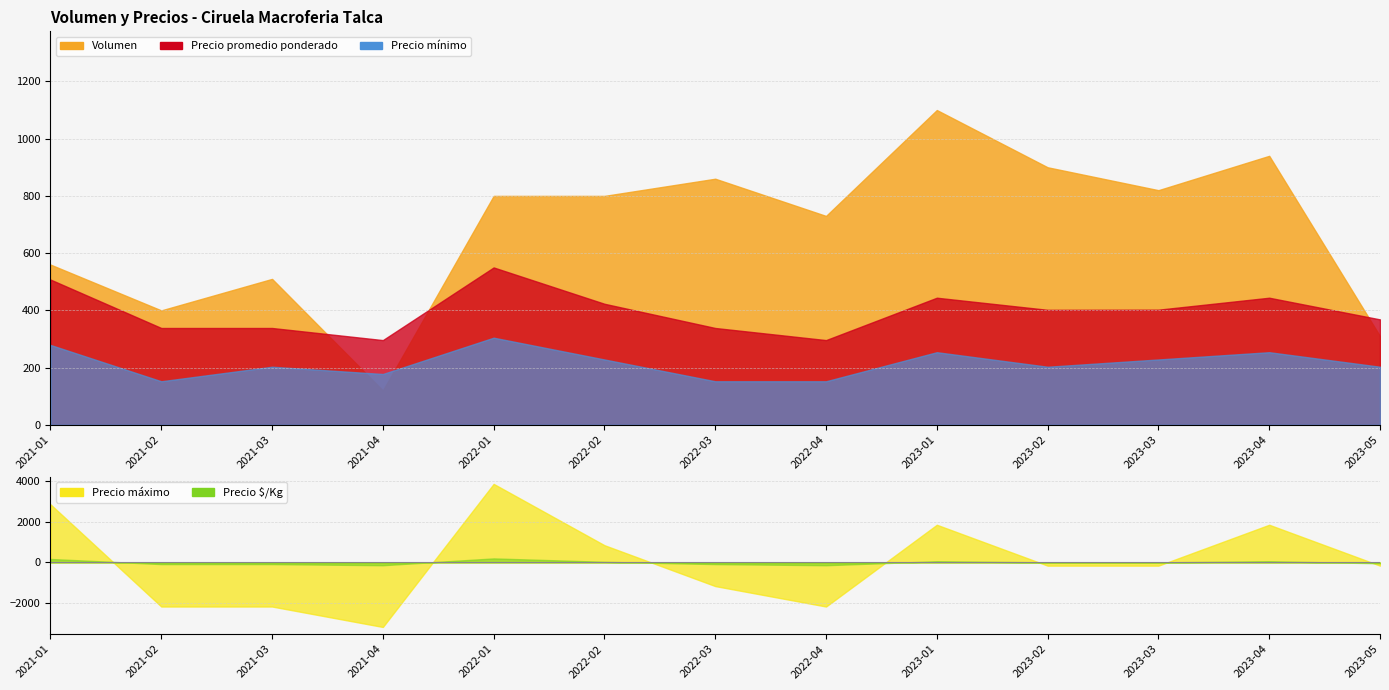

True or false: Precio minimo has more than 1 interior local peaks.

True